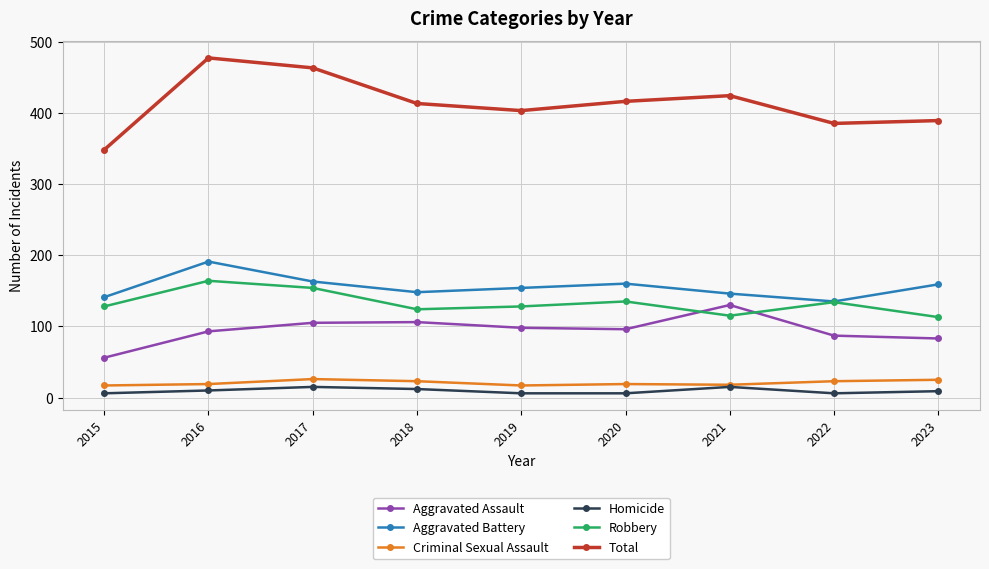

True or false: Total has a value of 348 at 2015.

True